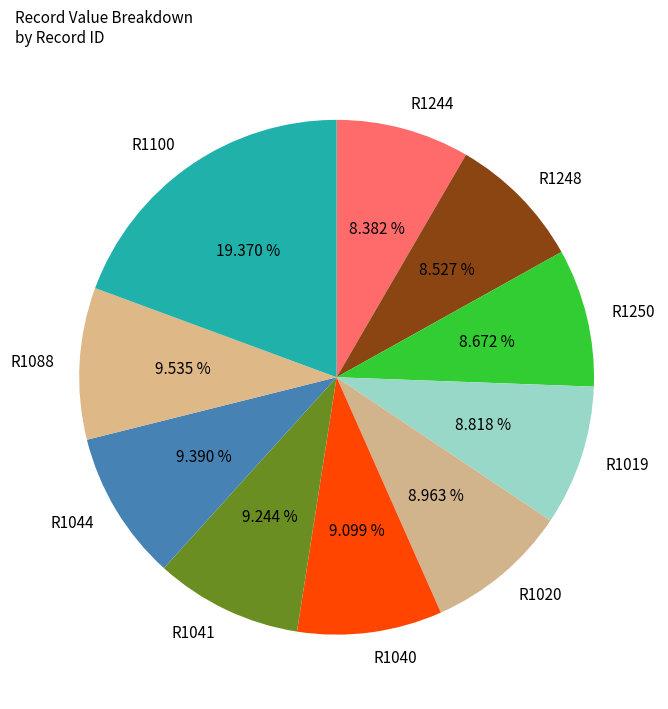

Is R1044 the majority of the pie?

No